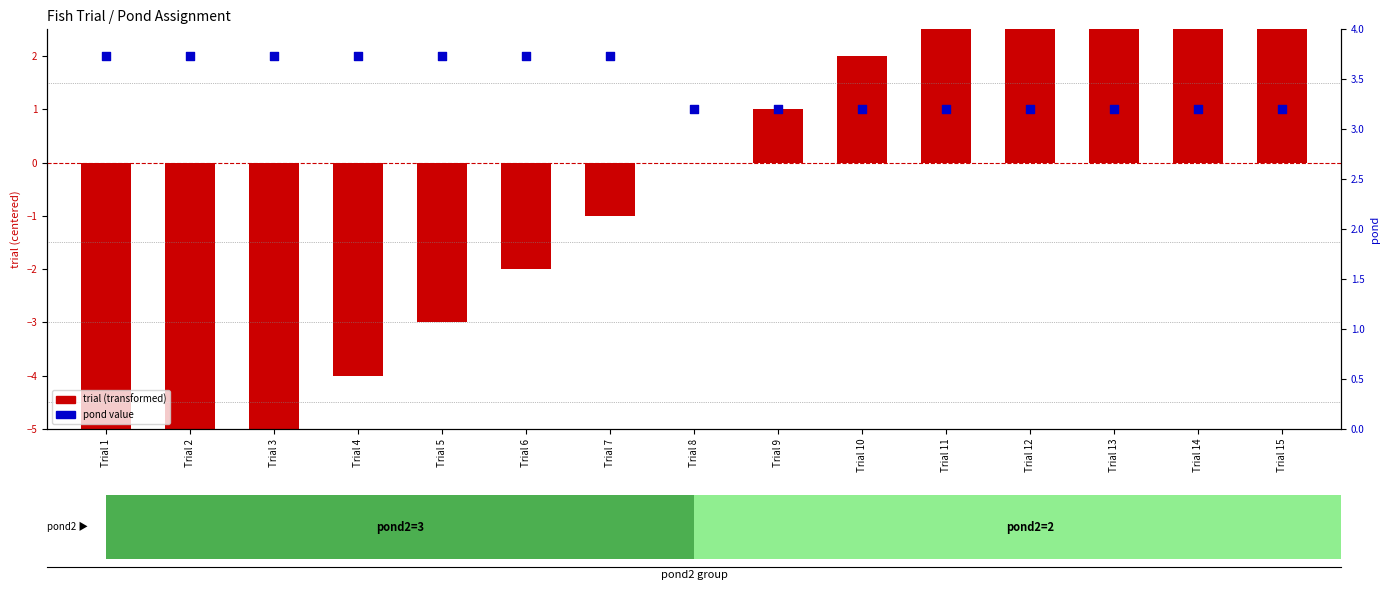

What is the change in value from Trial 2 to Trial 14?

-1